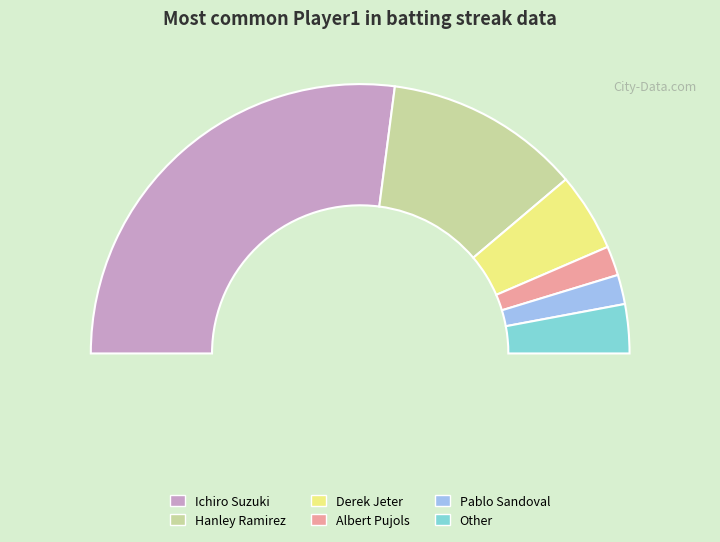

What is the ratio of the value at Ichiro Suzuki to the value at Pablo Sandoval?

15.3